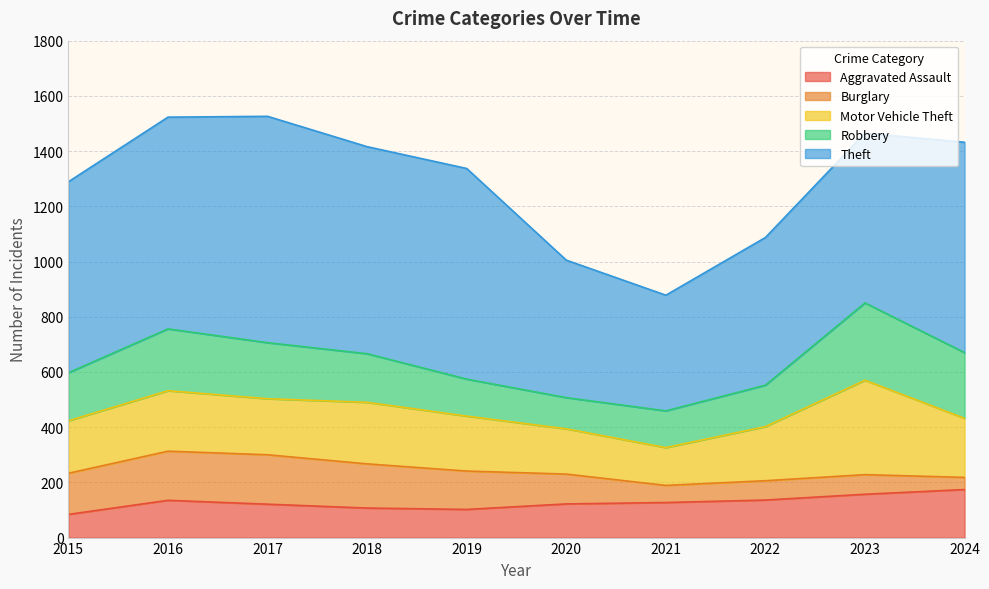

List the series in order of their peak value, highest first.

Theft, Motor Vehicle Theft, Robbery, Burglary, Aggravated Assault